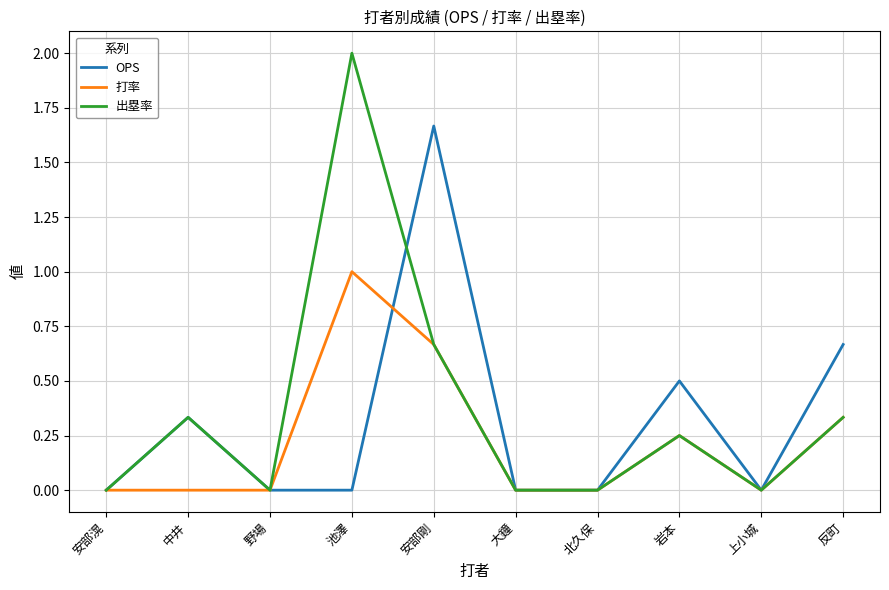

In 打率, how many points are higher than both neighbors (excluding endpoints)?

2